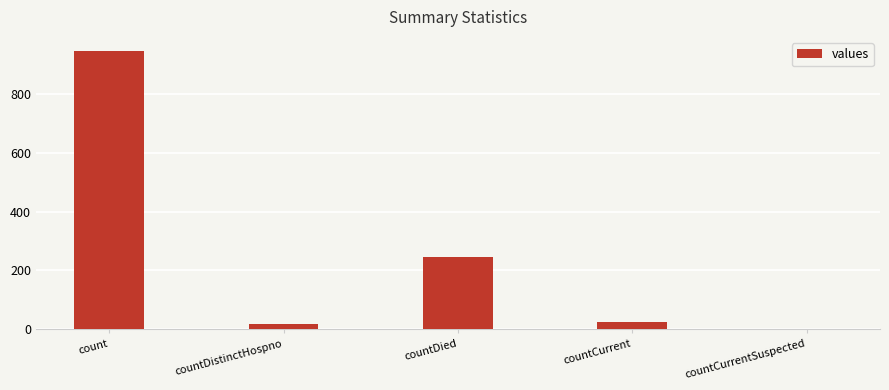

Reading left to right, list all the values displayed in this chart.

947	19	247	25	0